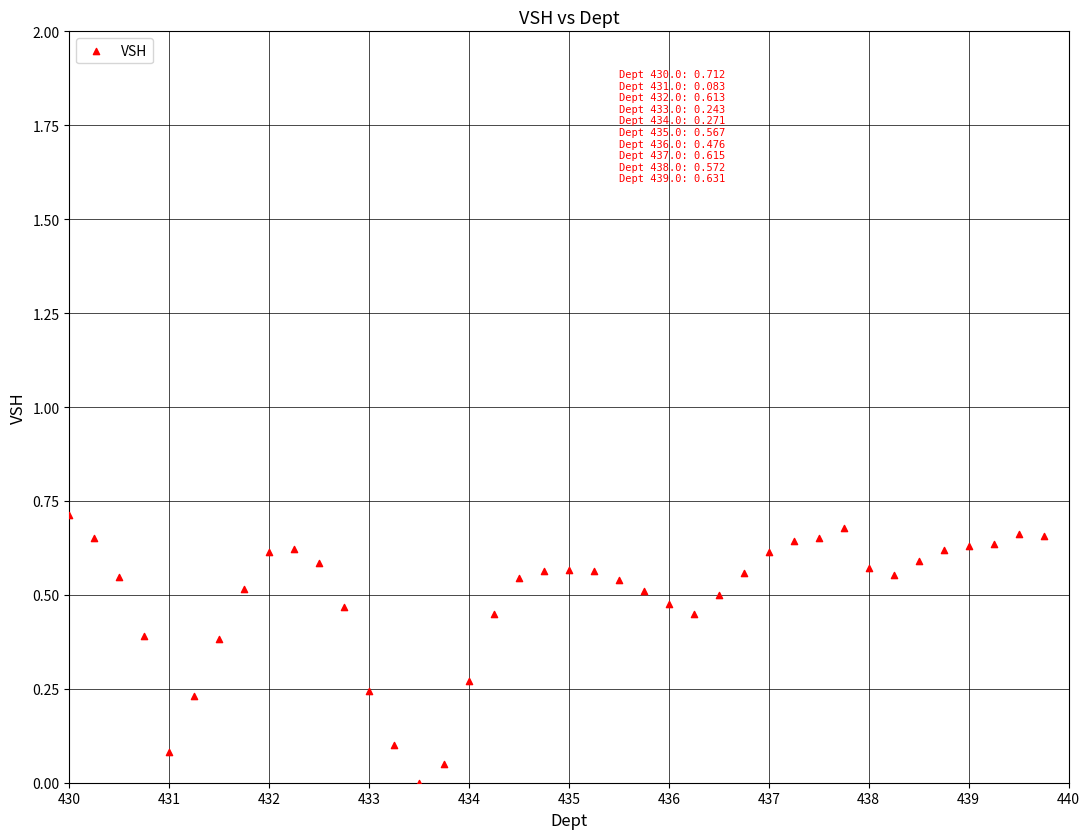

How many points are shown in the scatter plot?

40